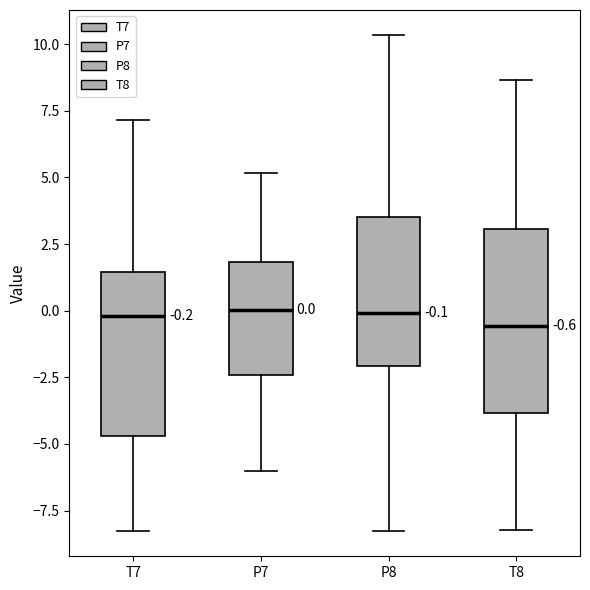

Comparing the boxes themselves (not the whiskers), which one is the tallest?

T8